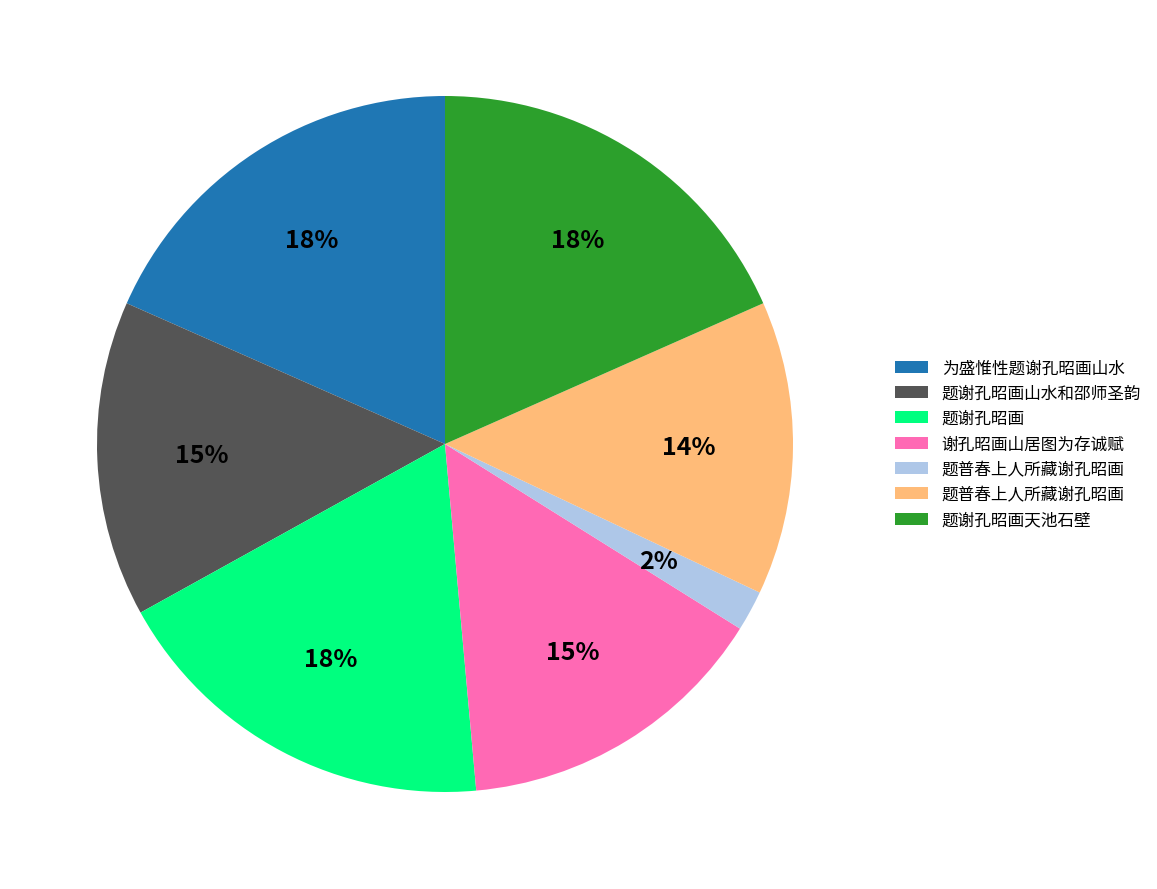

Does any single category account for the majority?

No